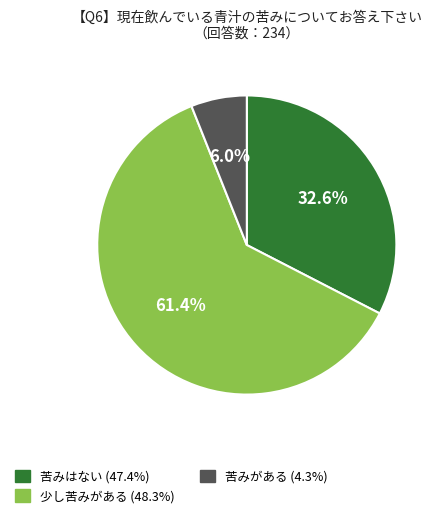

Count the number of slices in the pie.

3